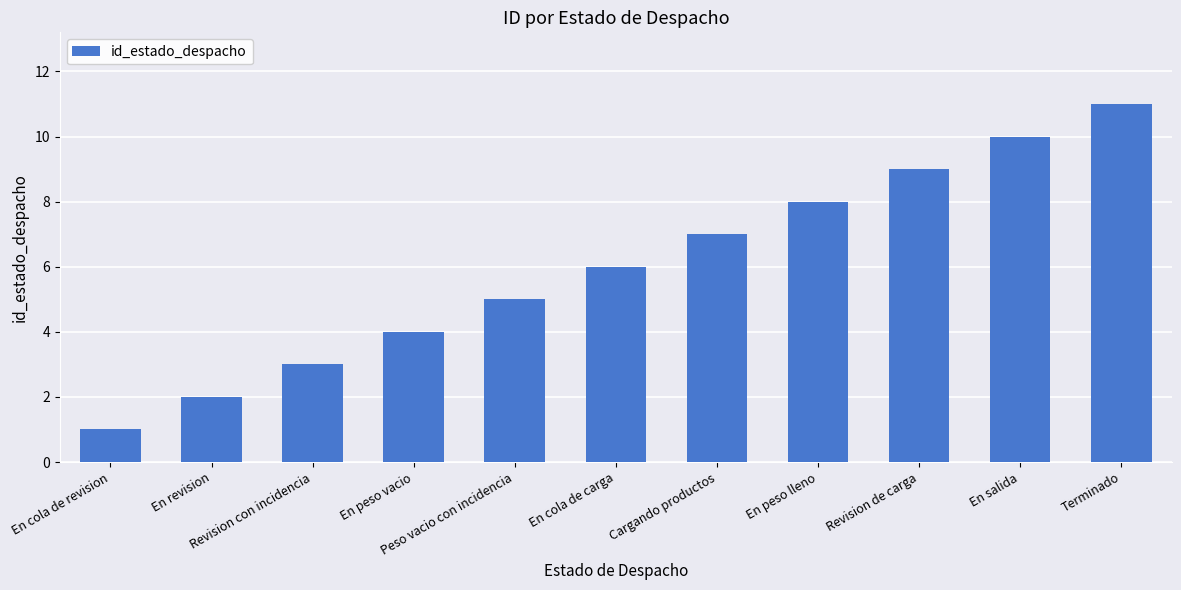

What is the greatest value displayed?

11